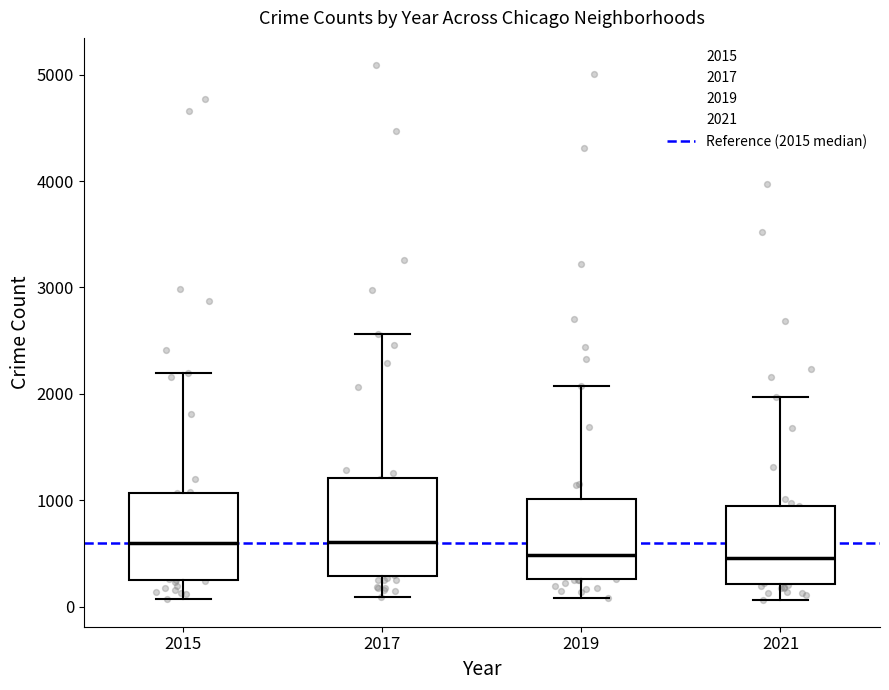

Where does the lower whisker of the box at x = 2015 end on the y-axis? The values are not printed on the chart, so give them approximately, as read against the axis.

100